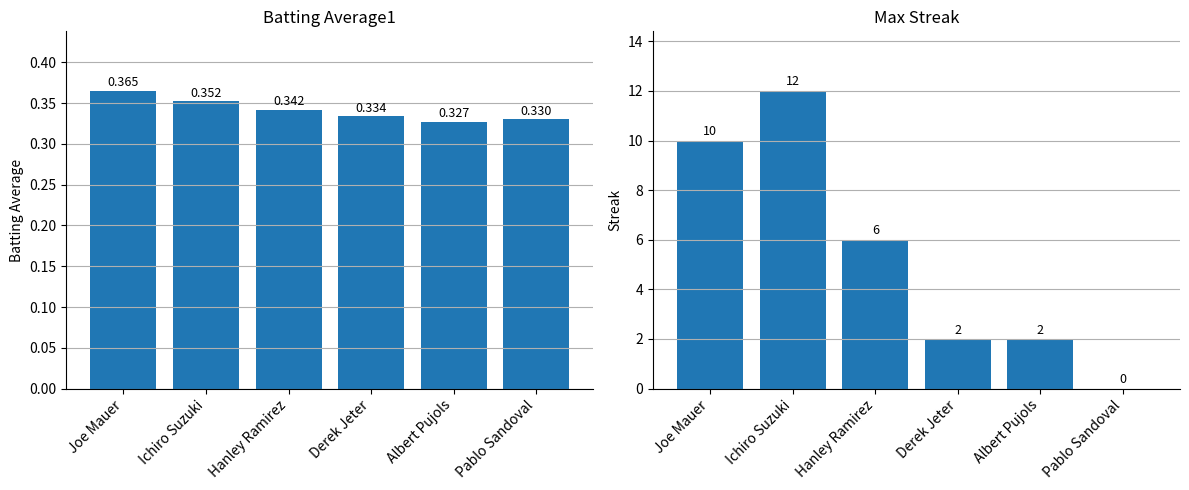

What is the sum of all Batting Average1 values?

2.0